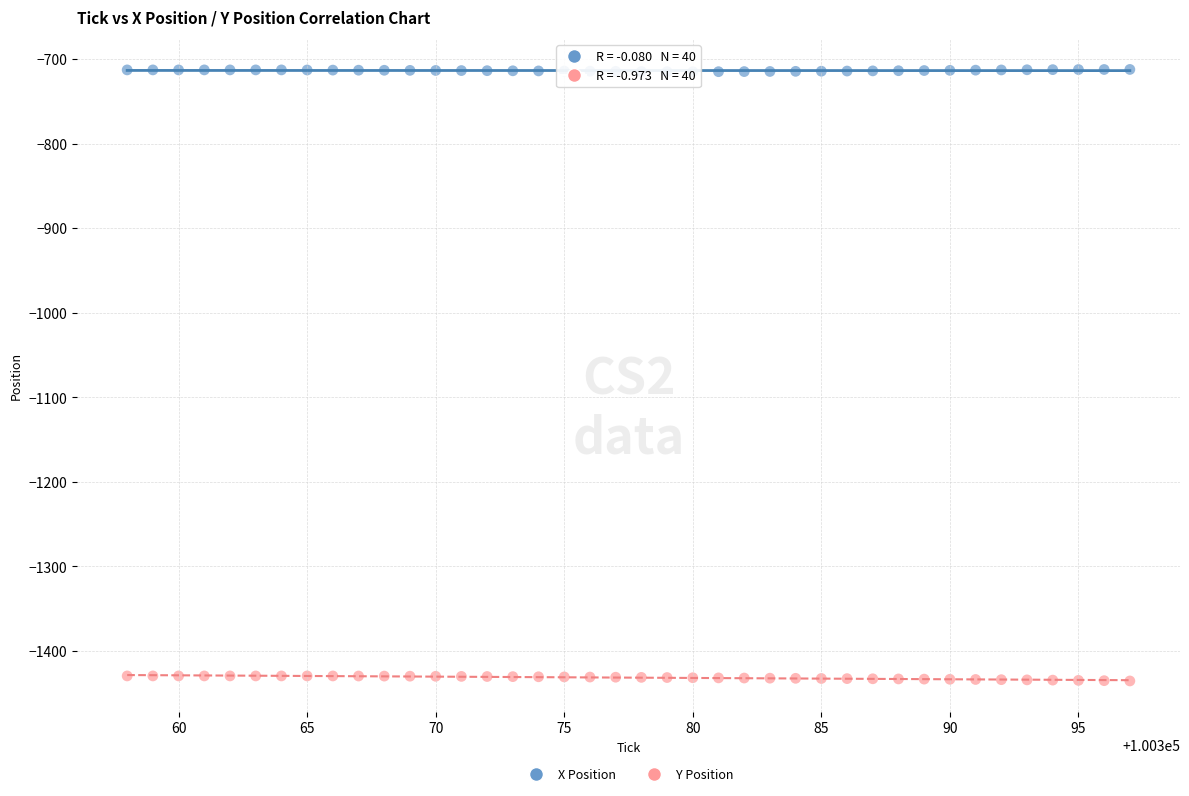

Which series contains the lowest Y value?

Y Position